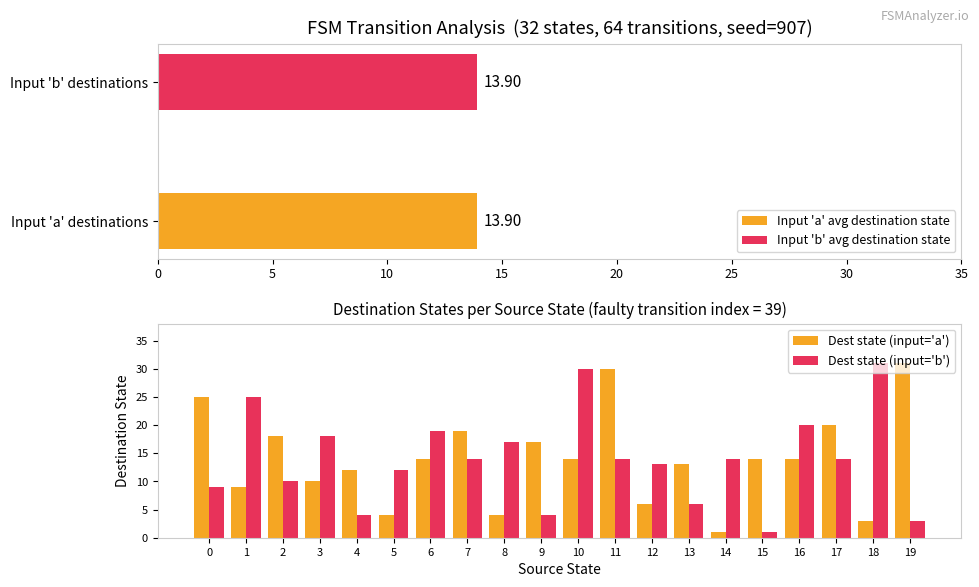

Which series has the largest total across all categories?

a_transitions